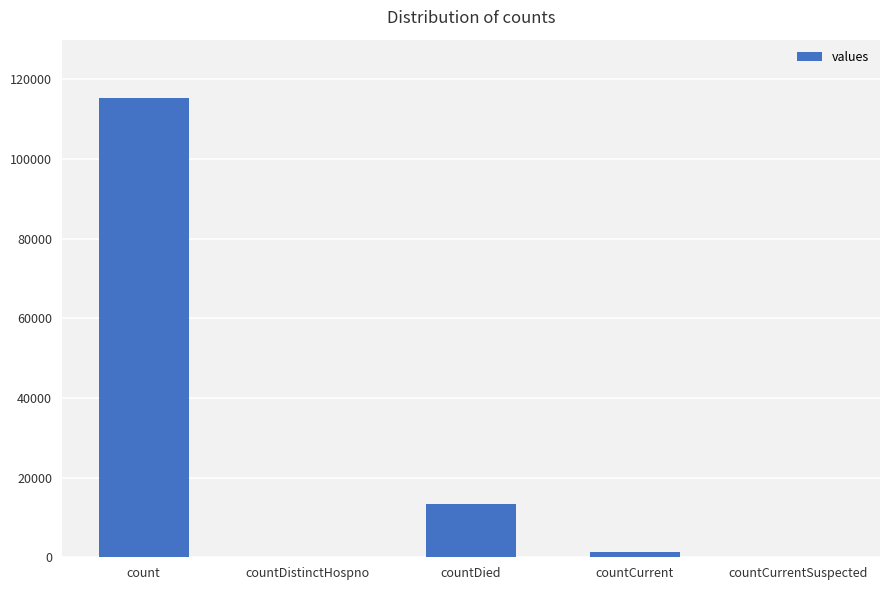

Count the number of categories in the chart.

5